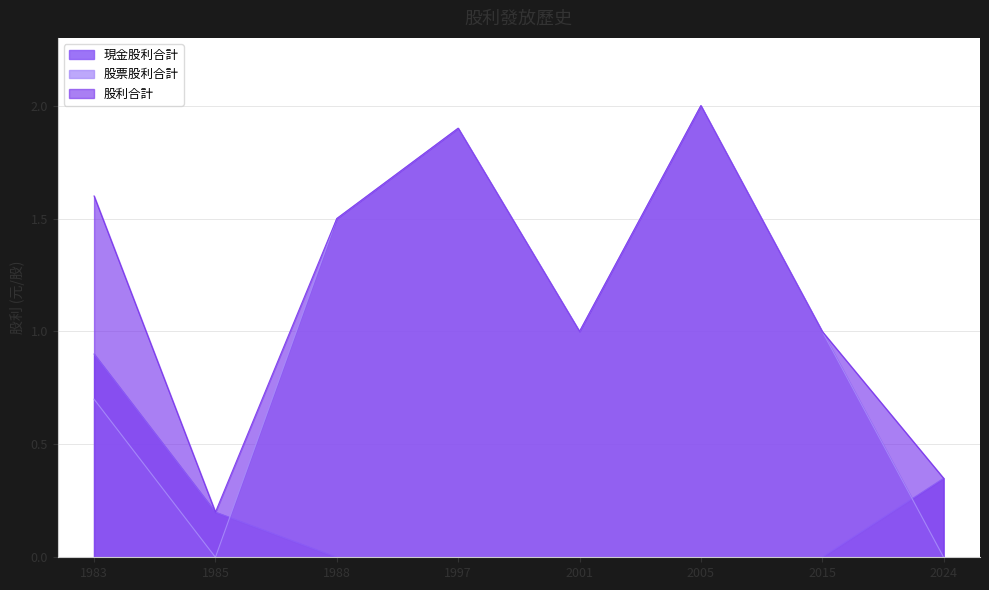

Which category has the highest value in the 現金股利合計 series?

1983